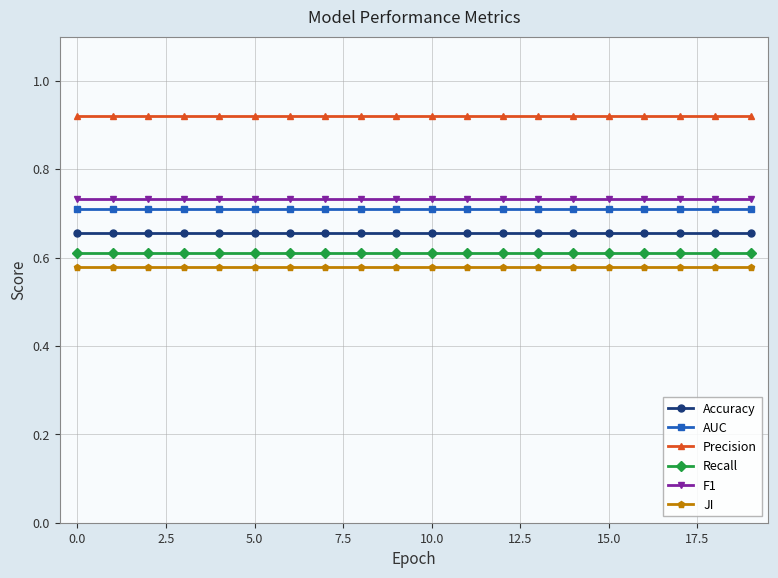

True or false: F1 and Recall intersect in this chart.

False